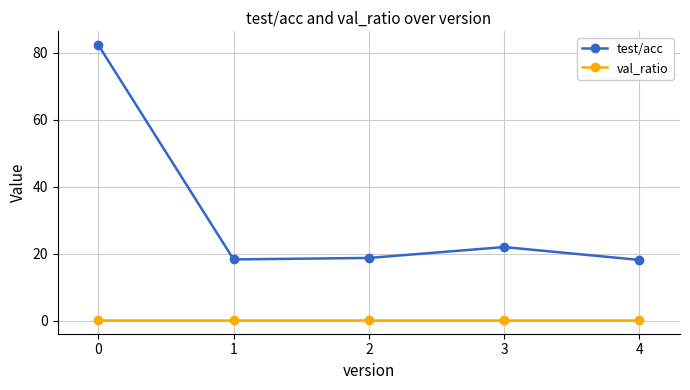

Which series has the widest spread of values?

test/acc